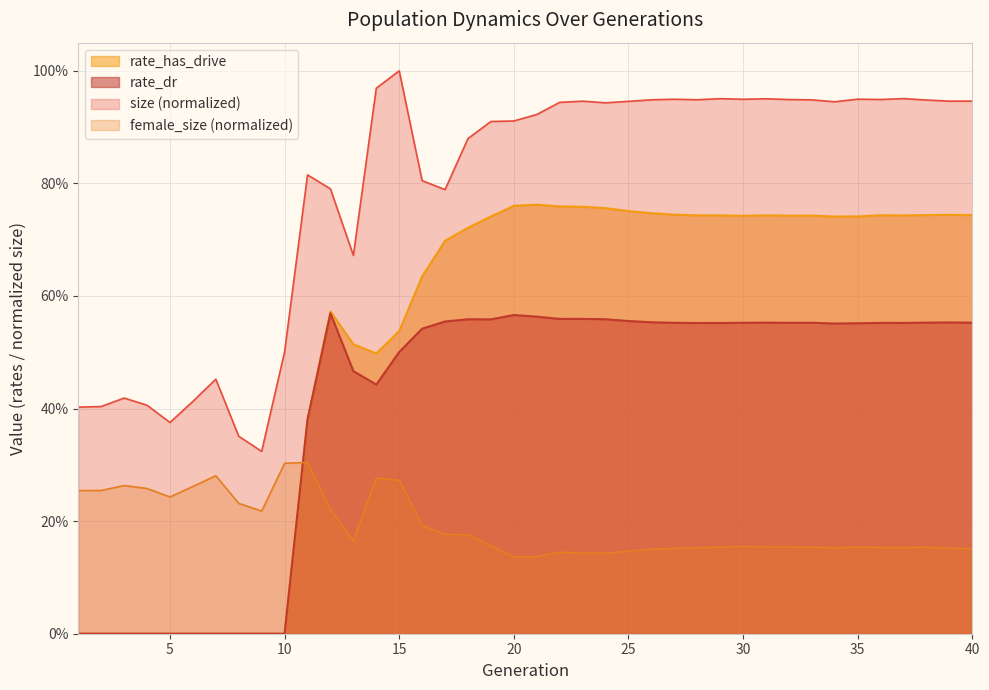

Is it true that size equals 0.4 at 6?

True